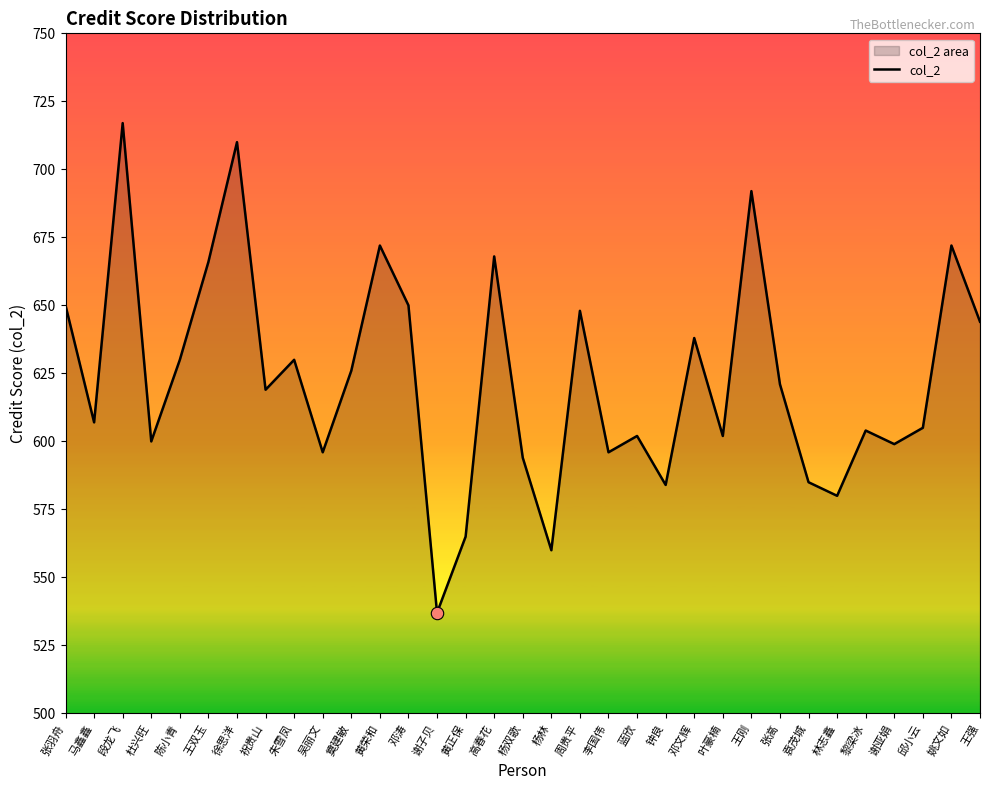

Approximately how many times larger is the value at 徐思洋 compared to 王强?

1.1